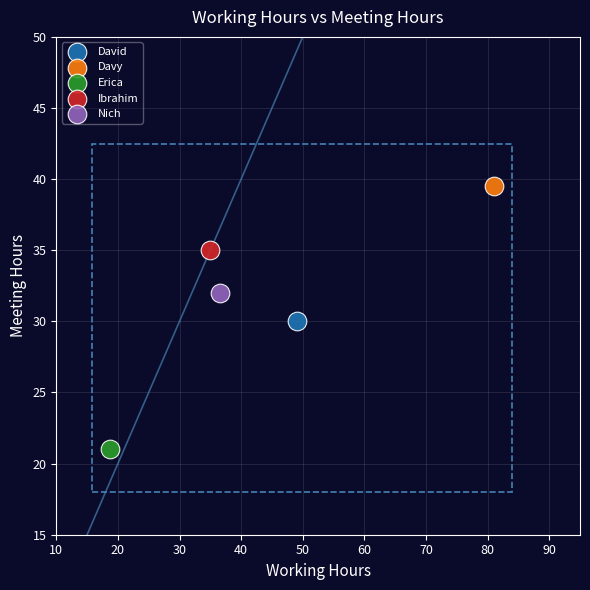

What are all the series names shown in the legend?

David, Davy, Erica, Ibrahim, Nich